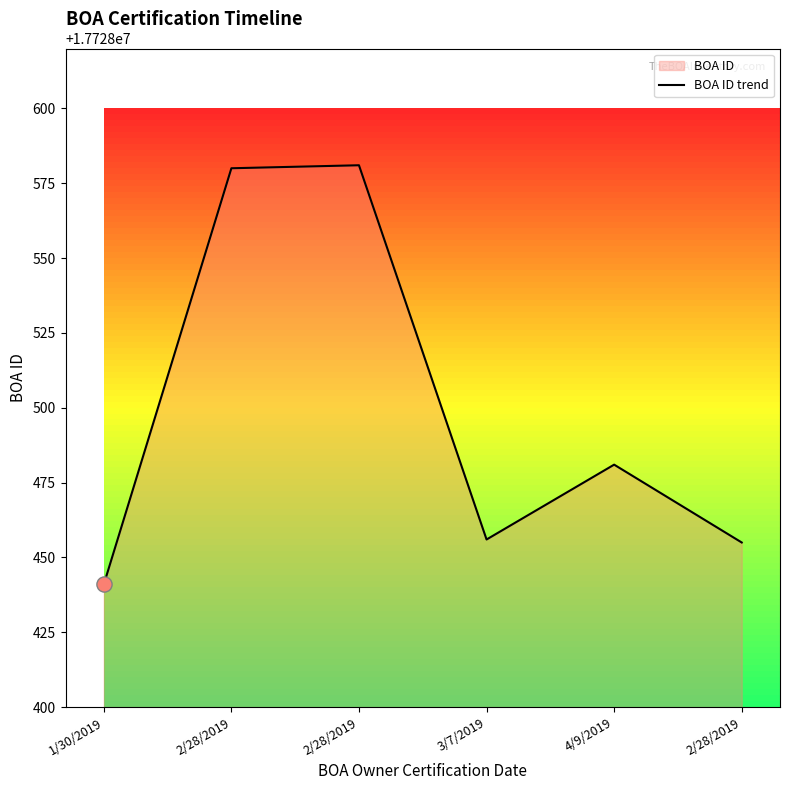

What is the change in value from 1/30/2019 to 3/7/2019?

+15